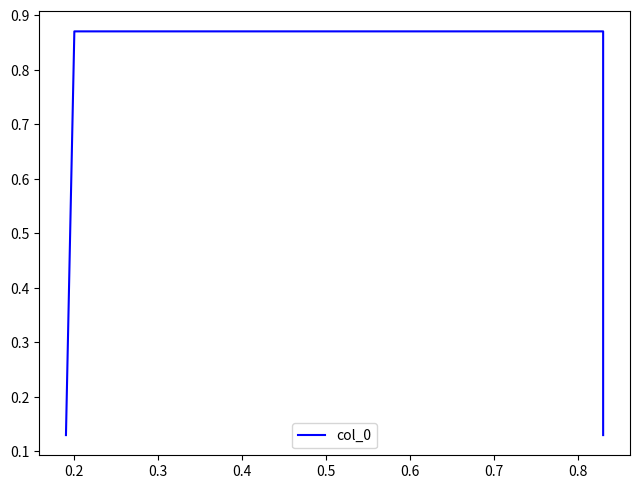

How many values are between 0 and 1?

4